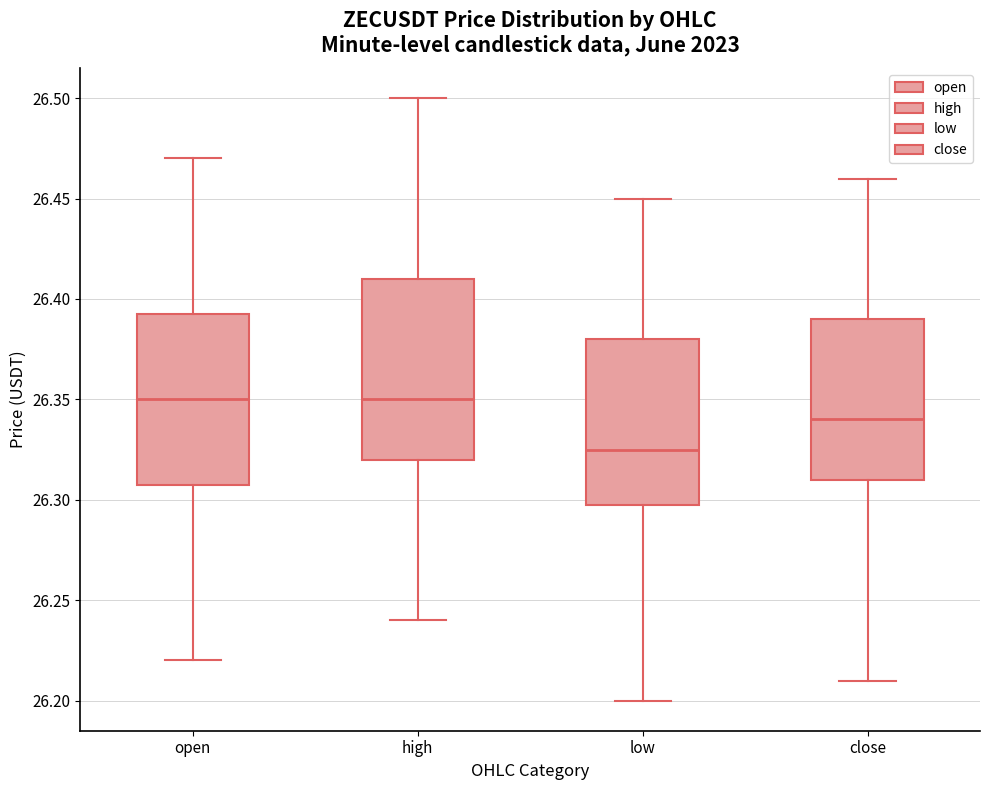

Where does the median line of the box for open sit on the y-axis? The values are not printed on the chart, so give them approximately, as read against the axis.

26.350